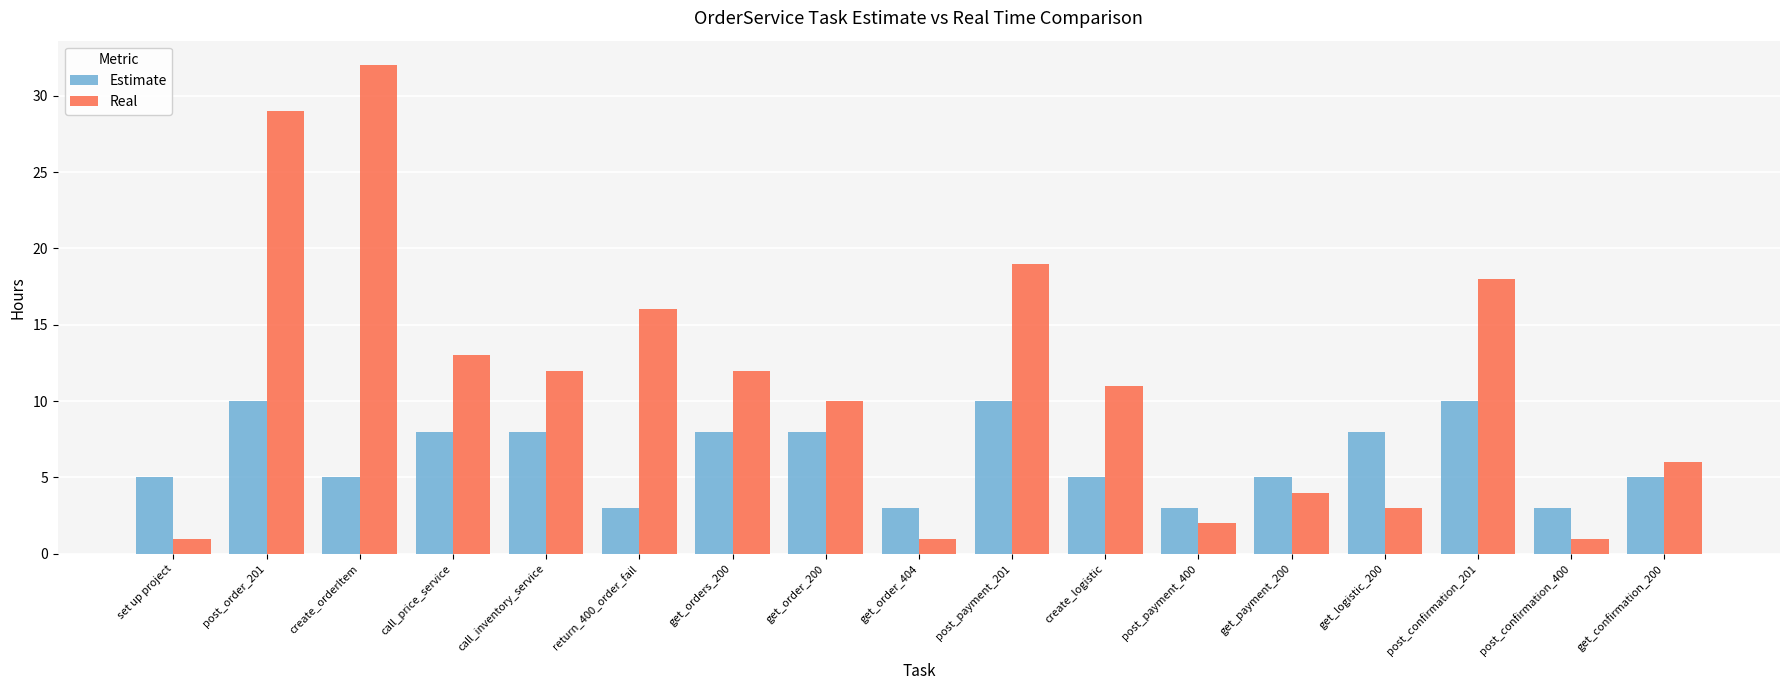

How many distinct data groups are displayed?

2